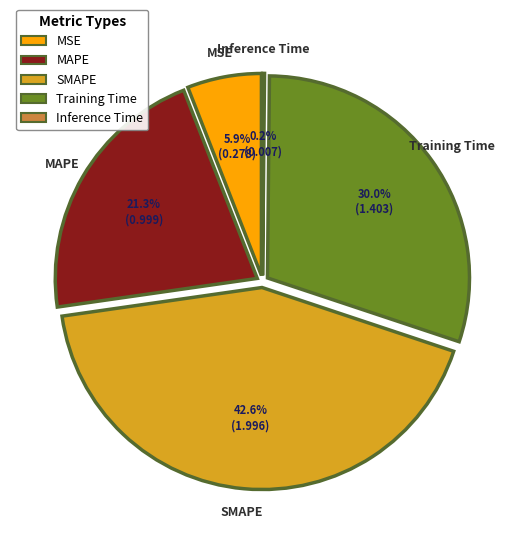

To the nearest percent, what is the difference between the largest and smallest slice percentages?

42%